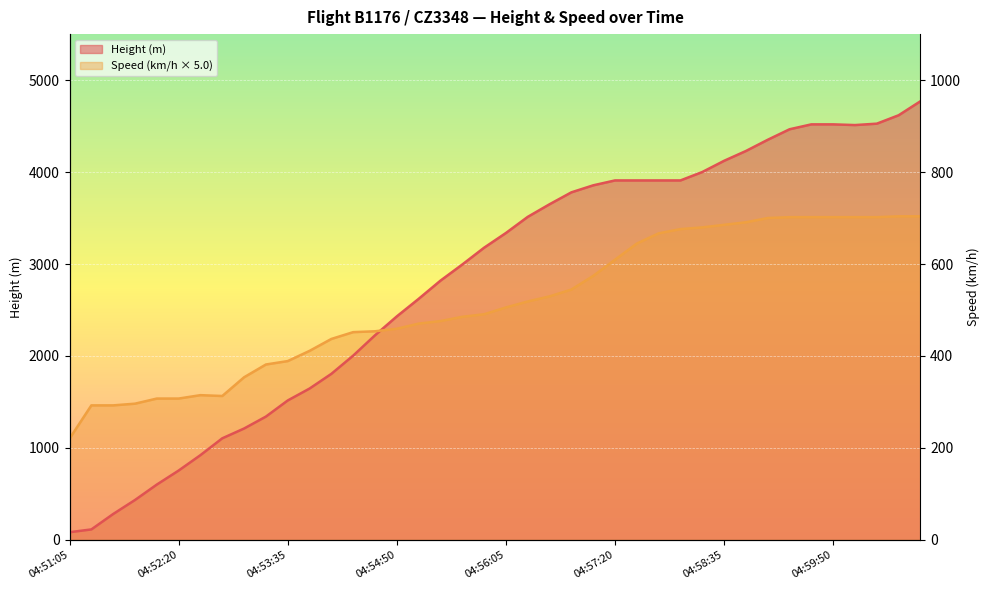

At 04:56:35, list the series in order from largest to smallest.

Height, Speed